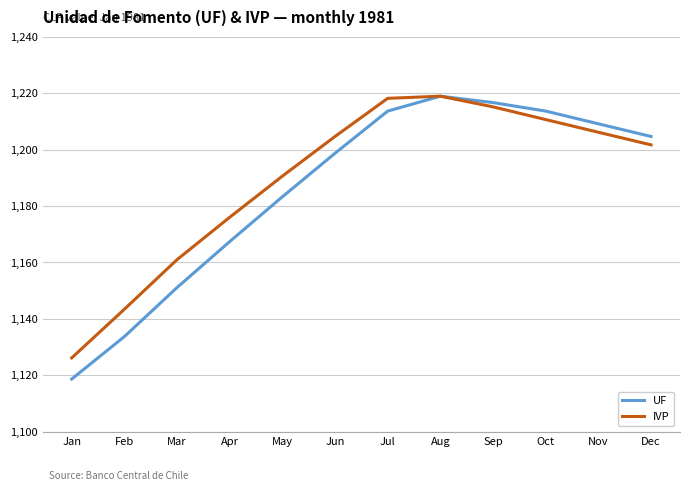

Reading left to right, list all the values displayed in this chart.

UF: Jan=1118.6	Feb=1133.7	Mar=1151.1	Apr=1167.4	May=1183.3	Jun=1198.7	Jul=1213.7	Aug=1218.9	Sep=1216.7	Oct=1213.7	Nov=1209.1	Dec=1204.7
IVP: Jan=1126.1	Feb=1143.4	Mar=1161.0	Apr=1176.0	May=1190.6	Jun=1204.7	Jul=1218.2	Aug=1218.9	Sep=1215.2	Oct=1210.6	Nov=1206.2	Dec=1201.7